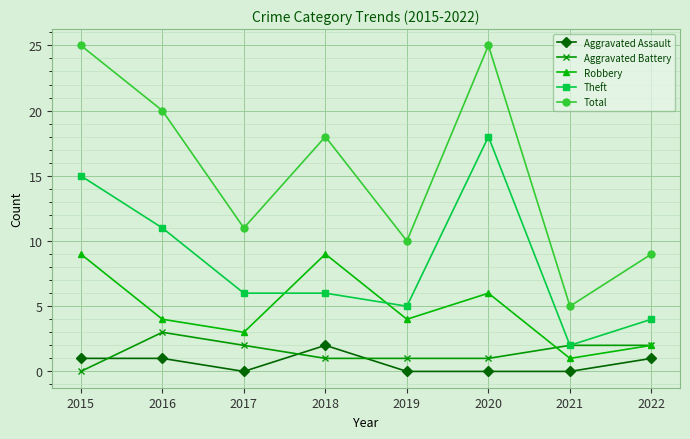

The value of Robbery at 2021 is 2. True or false?

False